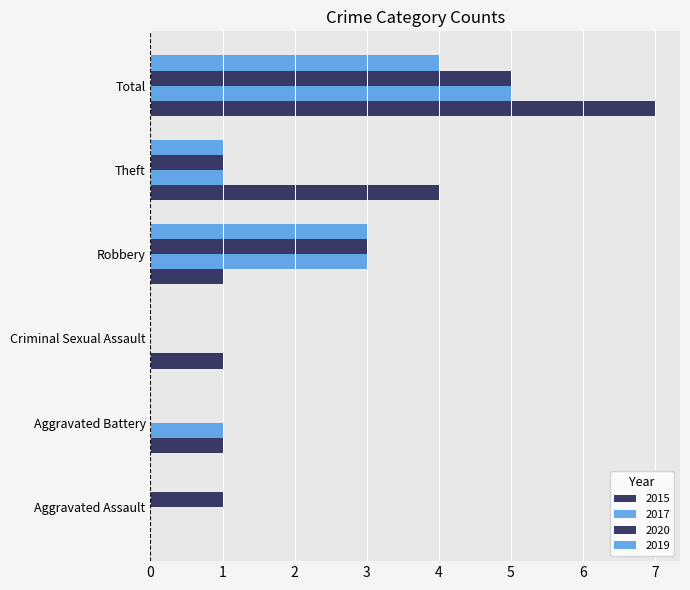

The value of 2015 at Aggravated Battery is 1. True or false?

True